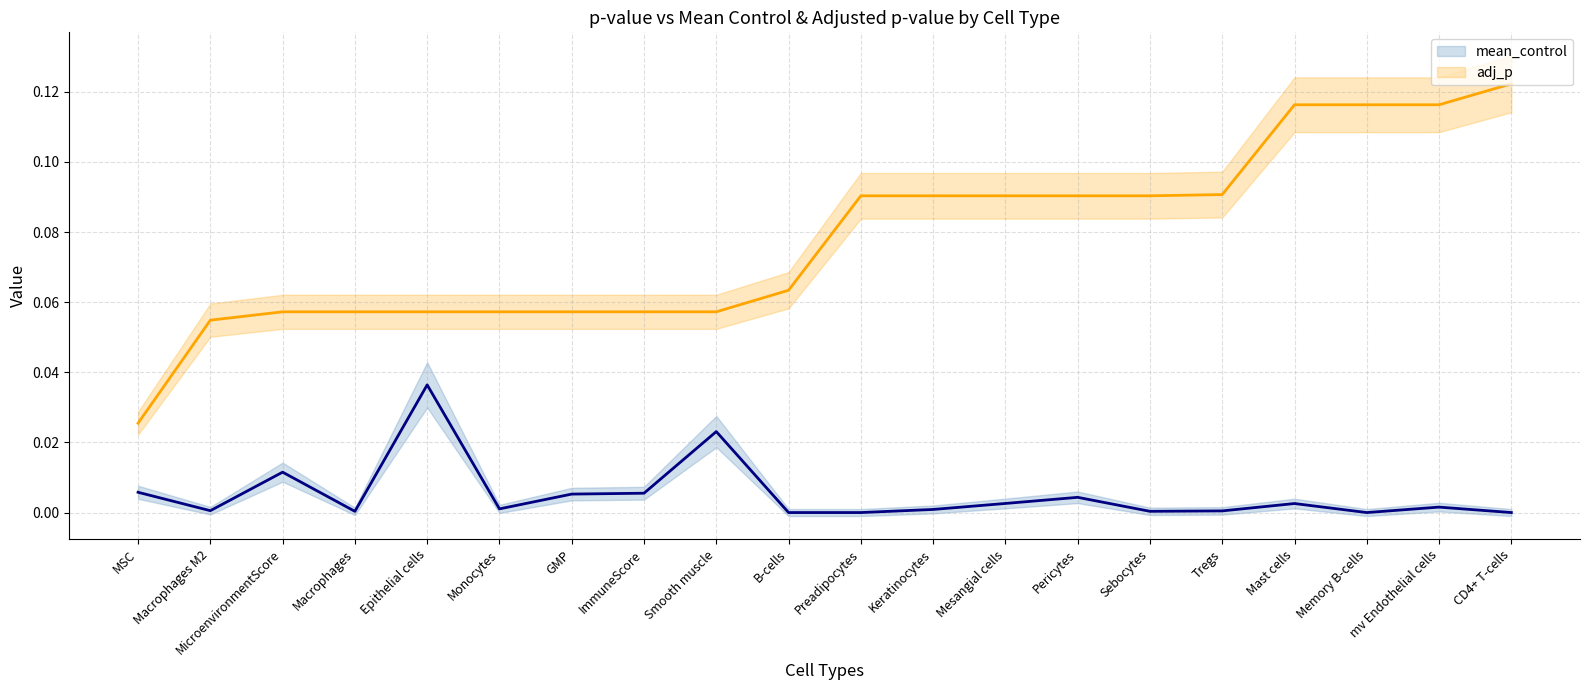

What is the average value of the adj_p series?

0.1